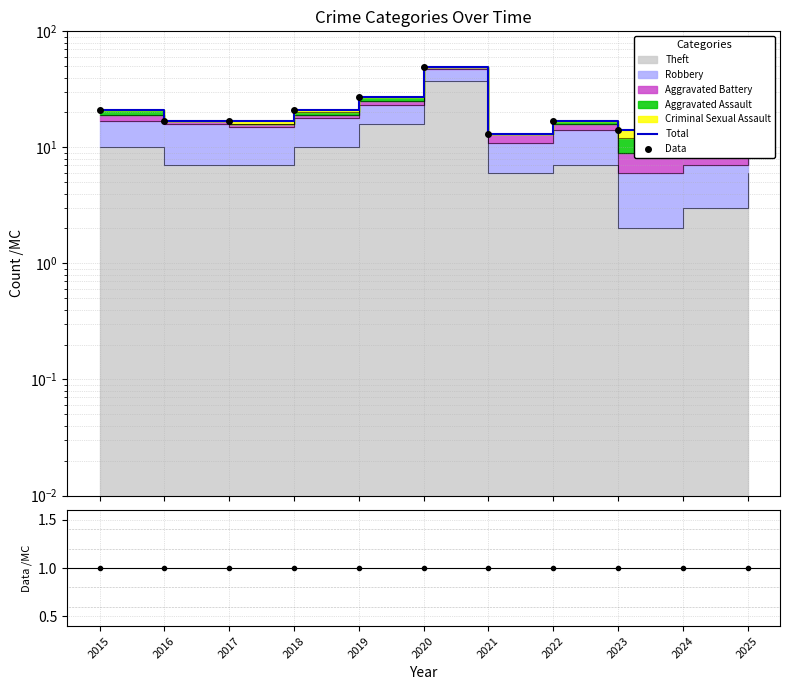

What is the average value of the Data/MC series?

1.0